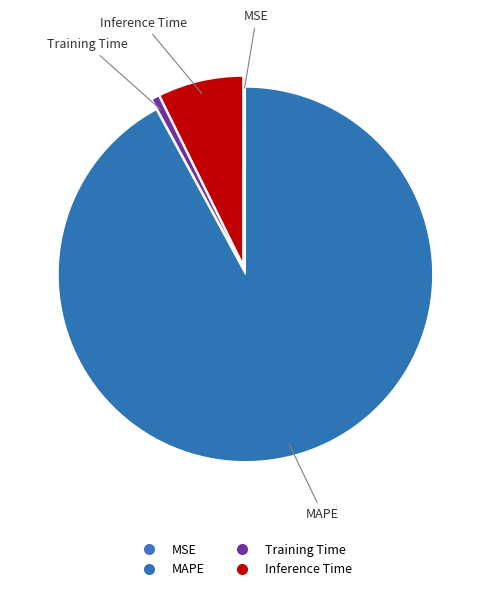

True or false: Inference Time accounts for 7% of the total.

True